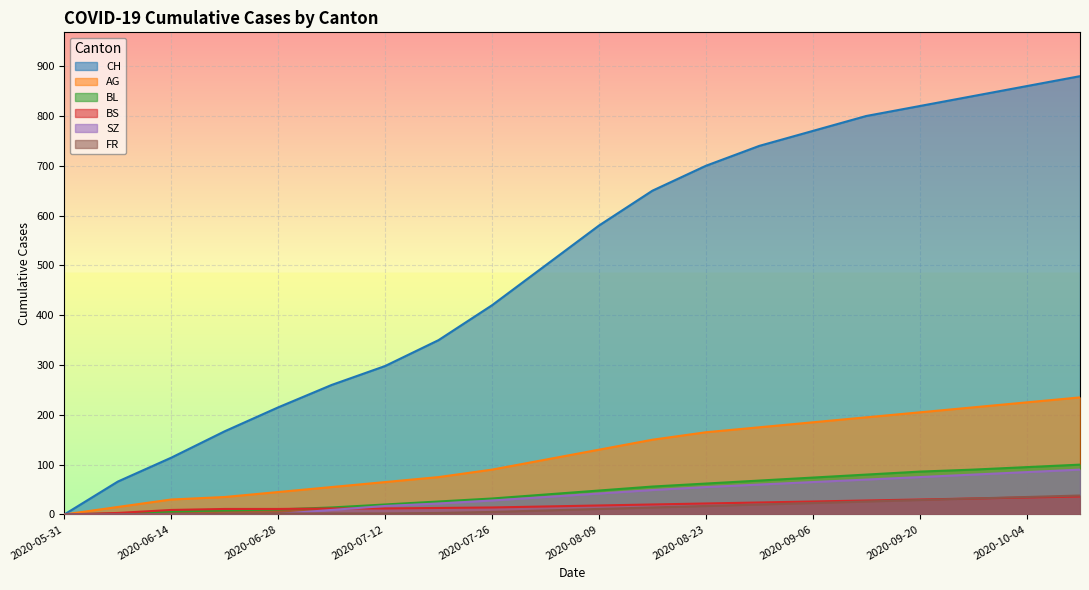

Rank the series at 2020-09-20 from lowest to highest value.

FR, BS, SZ, BL, AG, CH